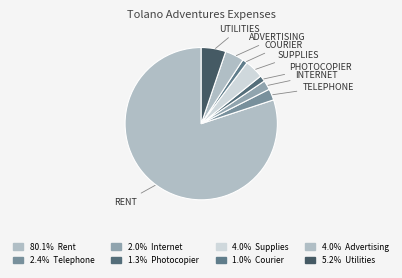

How many slices are in this pie chart?

8